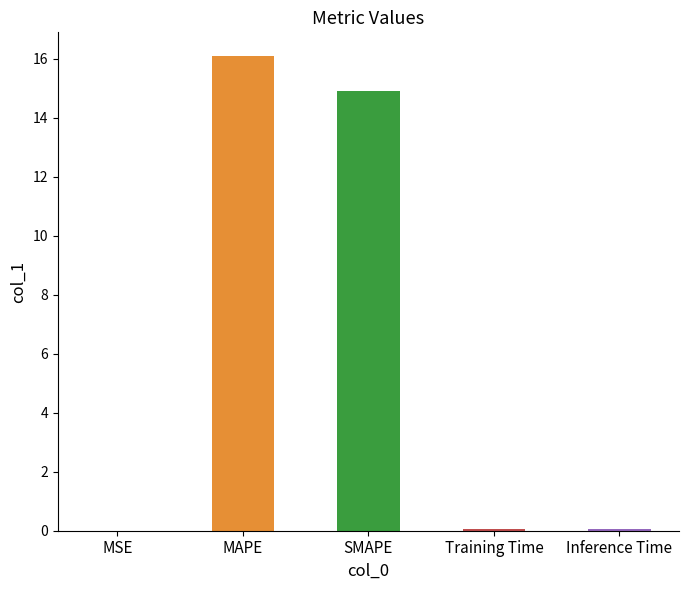

Which category has the highest value across all series?

MAPE